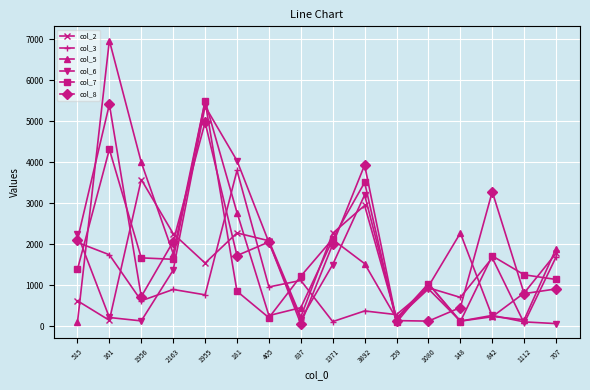

Between 1371 and 842, which series saw the biggest shift?

col_2